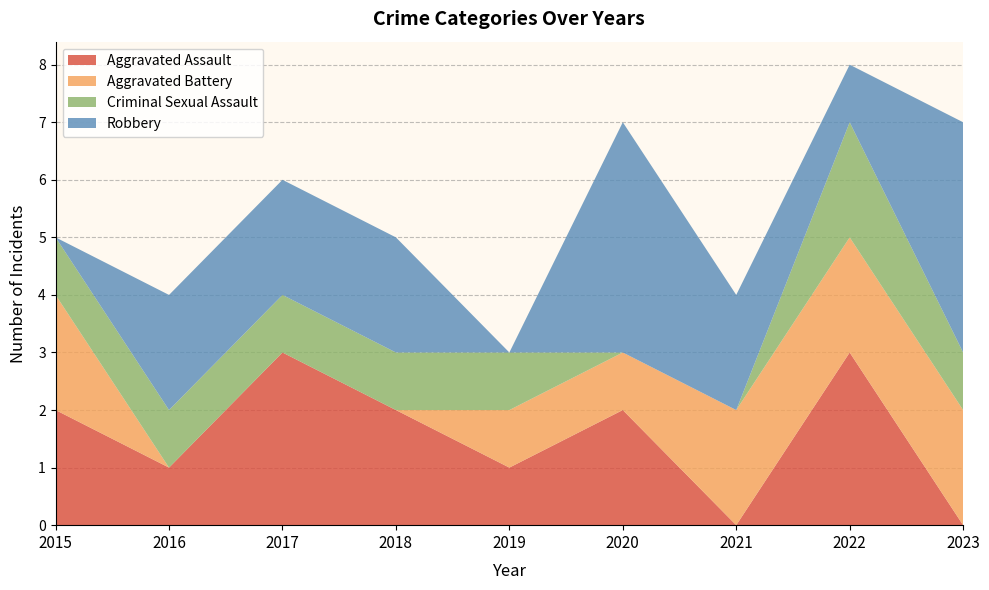

Reading left to right, what are all the values shown in this chart?

Aggravated Assault: 2015=2	2016=1	2017=3	2018=2	2019=1	2020=2	2021=0	2022=3	2023=0
Aggravated Battery: 2015=2	2016=0	2017=0	2018=0	2019=1	2020=1	2021=2	2022=2	2023=2
Criminal Sexual Assault: 2015=1	2016=1	2017=1	2018=1	2019=1	2020=0	2021=0	2022=2	2023=1
Robbery: 2015=0	2016=2	2017=2	2018=2	2019=0	2020=4	2021=2	2022=1	2023=4